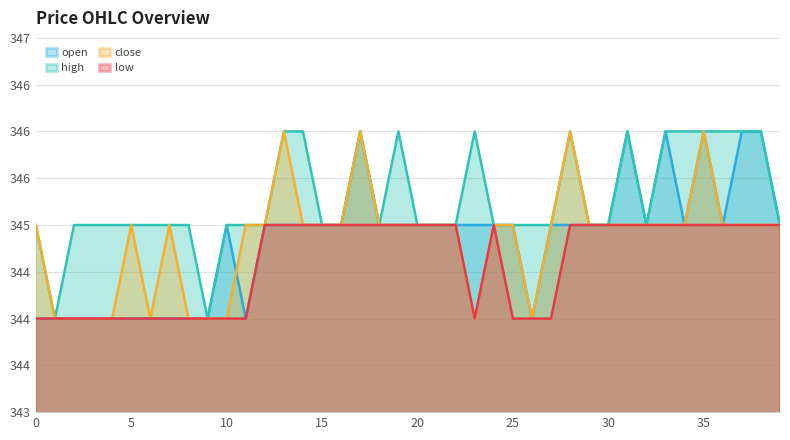

Reading left to right, list all the values displayed in this chart.

open: 0=344	1=344	2=344	3=344	4=344	5=344	6=344	7=344	8=344	9=344	10=345	11=344	12=345	13=345	14=345	15=345	16=345	17=346	18=345	19=345	20=345	21=345	22=345	23=345	24=345	25=345	26=344	27=345	28=345	29=345	30=345	31=346	32=345	33=346	34=345	35=346	36=345	37=346	38=346	39=345
high: 0=345	1=344	2=345	3=345	4=345	5=345	6=345	7=345	8=345	9=344	10=345	11=345	12=345	13=346	14=346	15=345	16=345	17=346	18=345	19=346	20=345	21=345	22=345	23=346	24=345	25=345	26=345	27=345	28=346	29=345	30=345	31=346	32=345	33=346	34=346	35=346	36=346	37=346	38=346	39=345
close: 0=345	1=344	2=344	3=344	4=344	5=345	6=344	7=345	8=344	9=344	10=344	11=345	12=345	13=346	14=345	15=345	16=345	17=346	18=345	19=345	20=345	21=345	22=345	23=344	24=345	25=345	26=344	27=345	28=346	29=345	30=345	31=345	32=345	33=345	34=345	35=346	36=345	37=345	38=345	39=345
low: 0=344	1=344	2=344	3=344	4=344	5=344	6=344	7=344	8=344	9=344	10=344	11=344	12=345	13=345	14=345	15=345	16=345	17=345	18=345	19=345	20=345	21=345	22=345	23=344	24=345	25=344	26=344	27=344	28=345	29=345	30=345	31=345	32=345	33=345	34=345	35=345	36=345	37=345	38=345	39=345